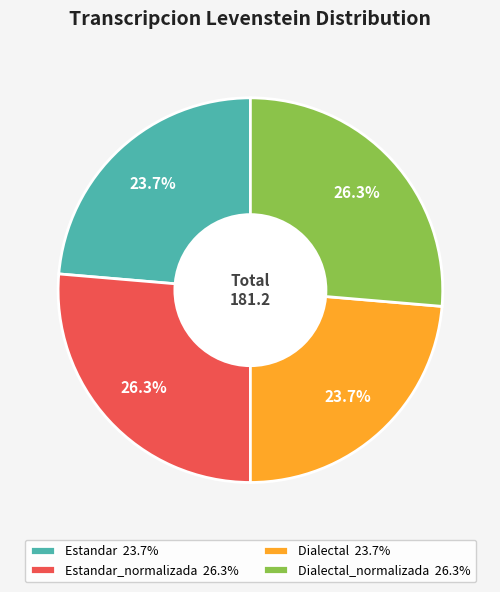

Does Dialectal 23.7% represent more than half of the total?

No